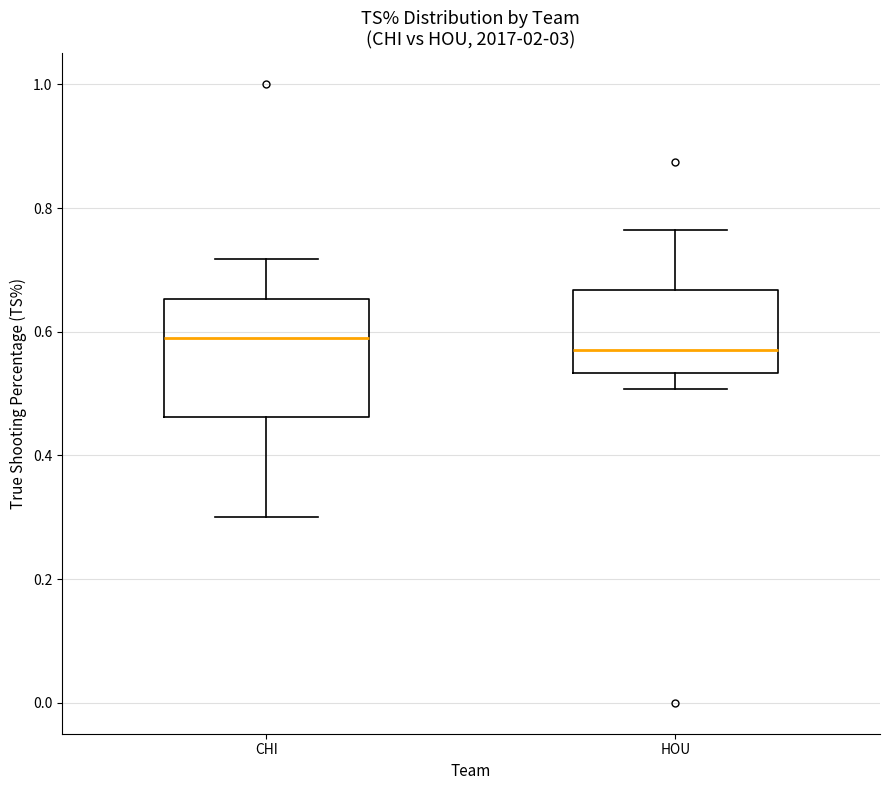

Reading left to right, transcribe this box plot: for each box, give where its median line is, the range the box spans, and where its two whiskers end, as read against the y-axis. The values are not printed on the chart, so give them approximately, as read against the axis.

CHI: median 0.60, box 0.46 to 0.66, whiskers 0.30 to 0.72
HOU: median 0.58, box 0.54 to 0.66, whiskers 0.50 to 0.76